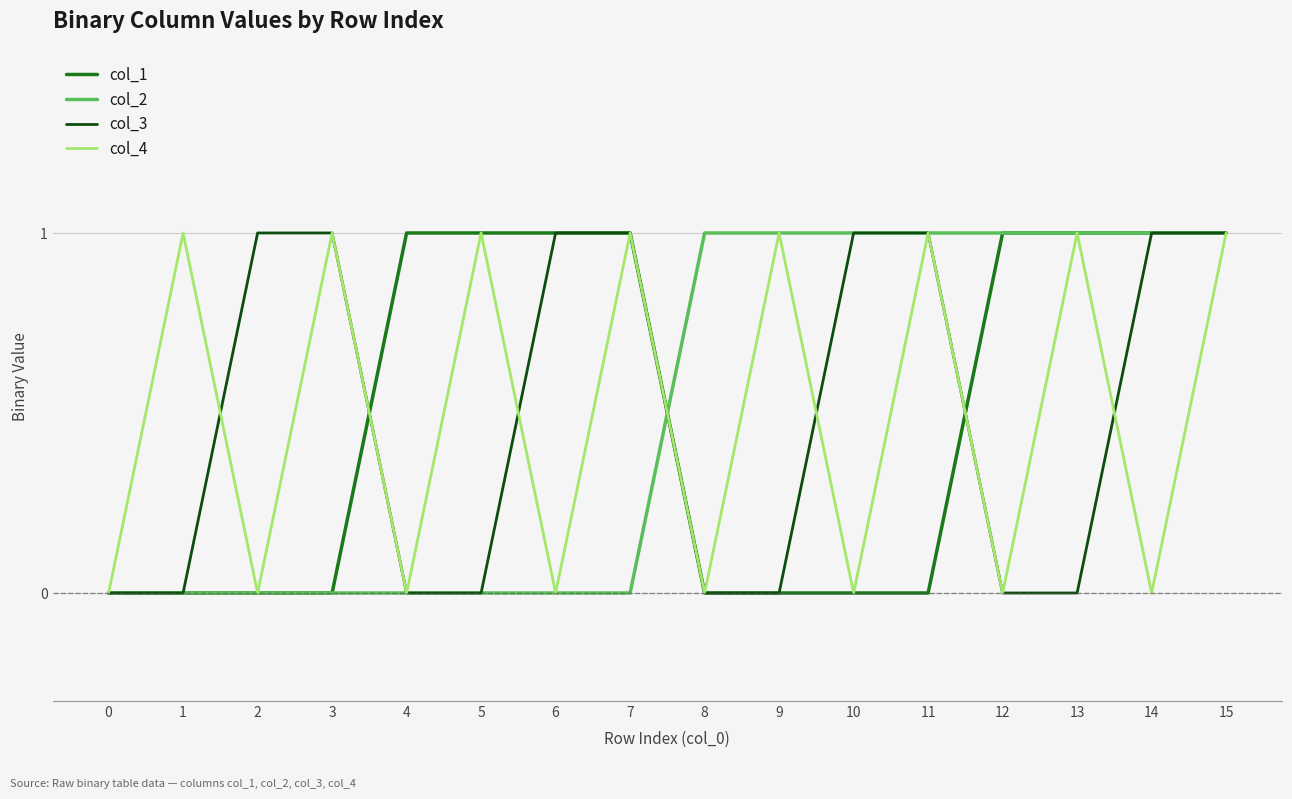

Is this an area chart (filled region under the line)?

No